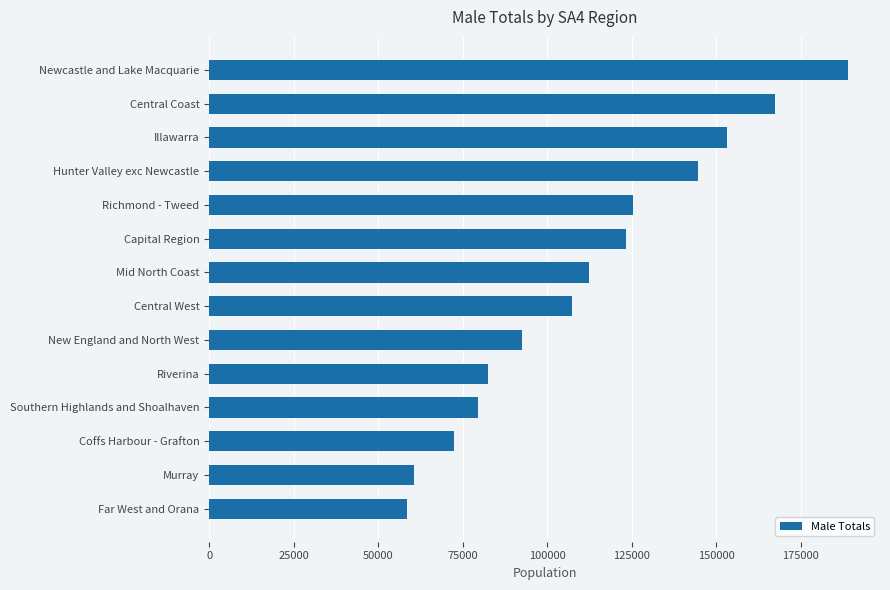

Rank the categories by value from highest to lowest.

Newcastle and Lake Macquarie, Central Coast, Illawarra, Hunter Valley exc Newcastle, Richmond - Tweed, Capital Region, Mid North Coast, Central West, New England and North West, Riverina, Southern Highlands and Shoalhaven, Coffs Harbour - Grafton, Murray, Far West and Orana